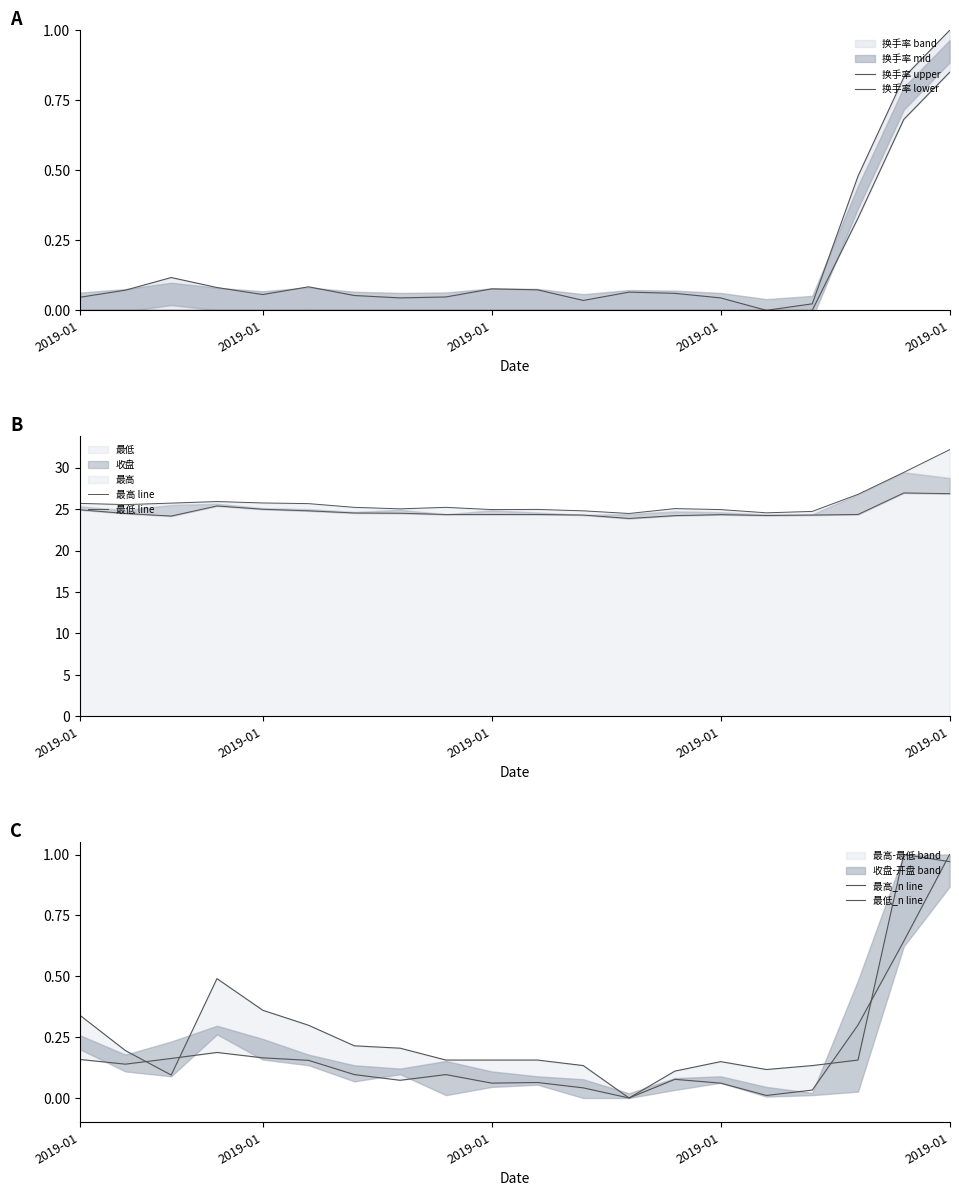

True or false: 最低 line and 最高 line cross at least once.

False